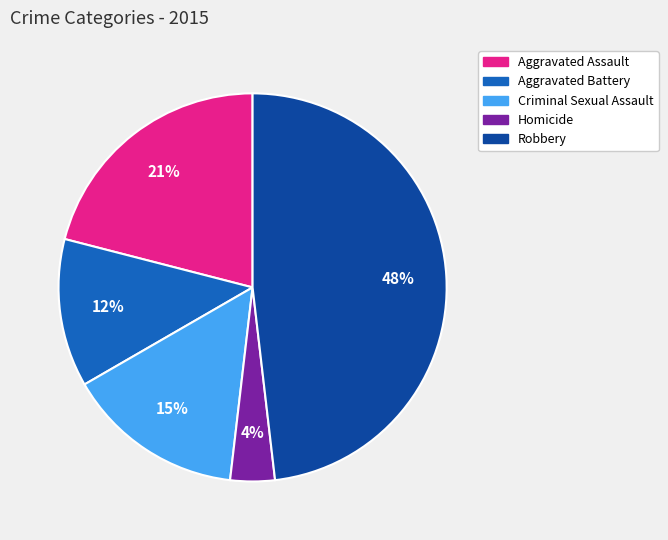

Count the number of slices in the pie.

5